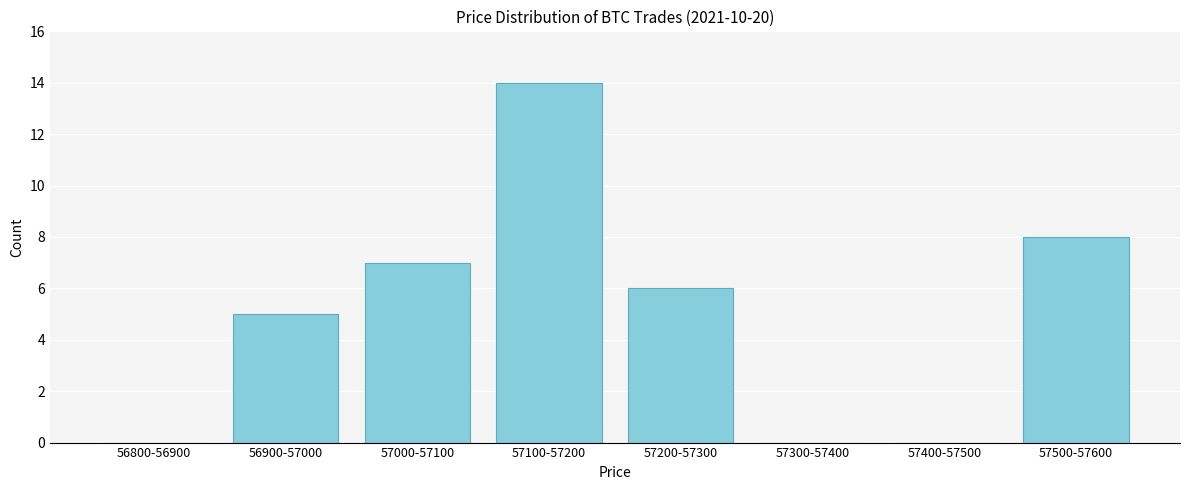

Reading left to right, list all the values displayed in this chart.

56800-56900=0	56900-57000=5	57000-57100=7	57100-57200=14	57200-57300=6	57300-57400=0	57400-57500=0	57500-57600=8